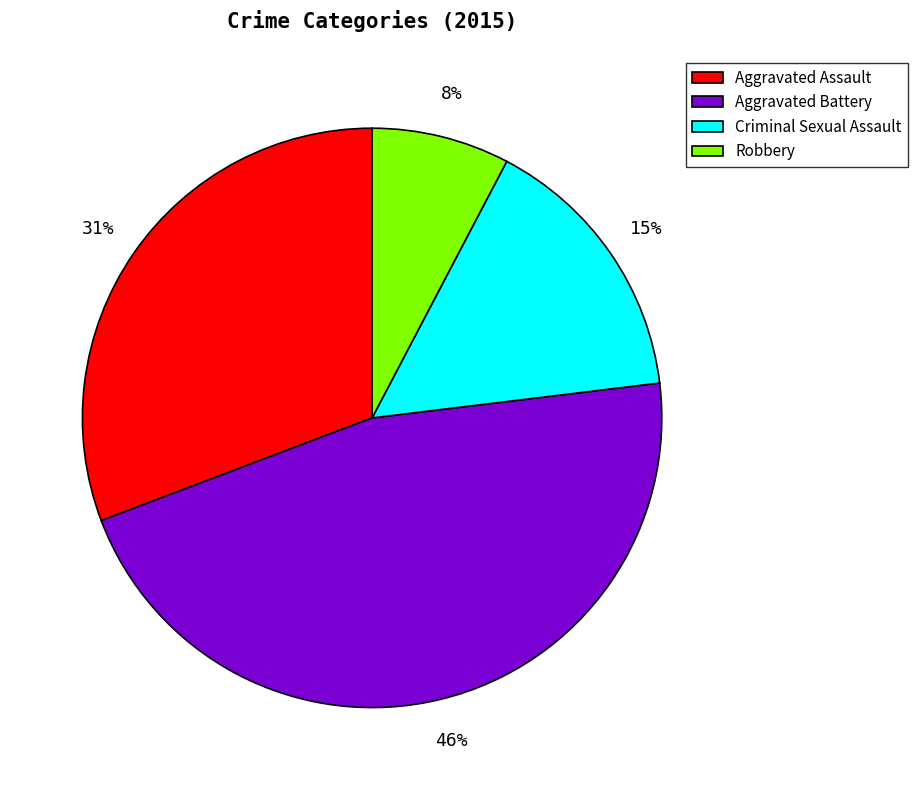

Rank the categories by value from highest to lowest.

Aggravated Battery, Aggravated Assault, Criminal Sexual Assault, Robbery